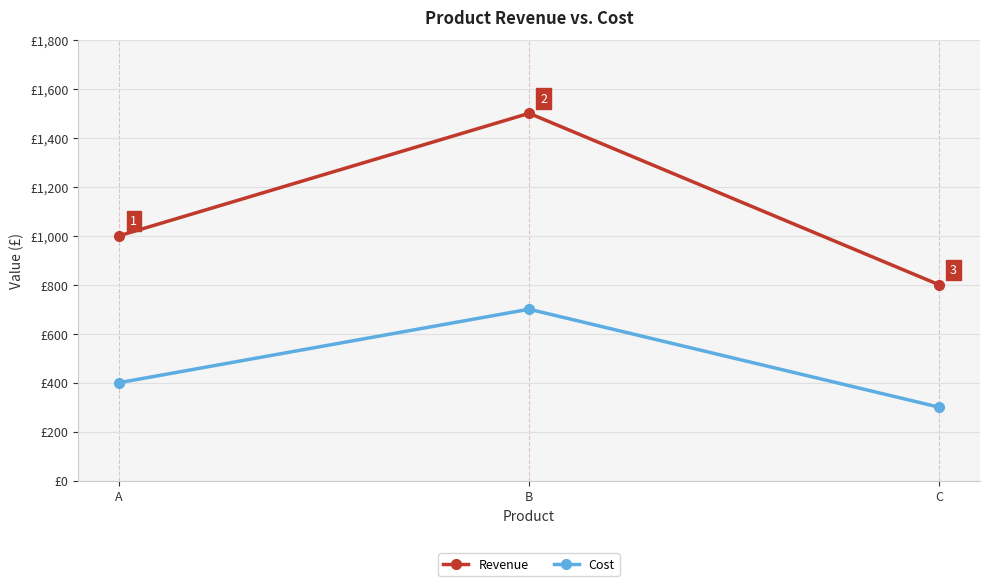

Which series has the widest spread of values?

Revenue